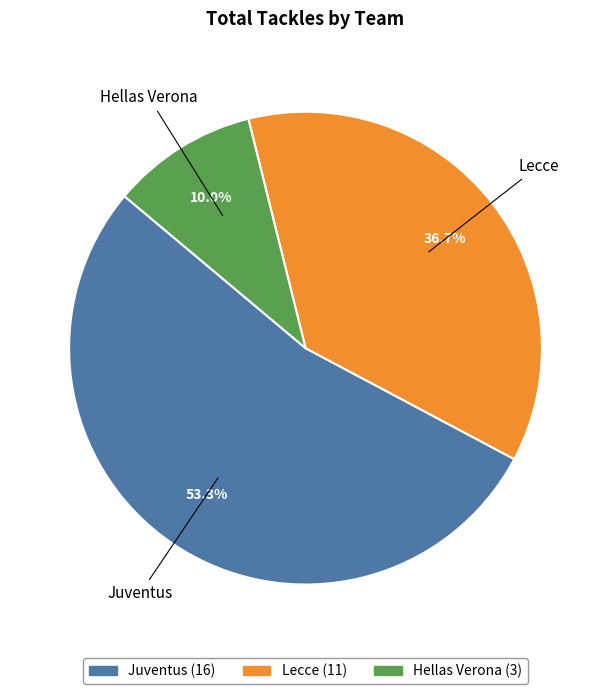

What is the ratio of the value at Lecce (11) to the value at Hellas Verona (3)?

3.7